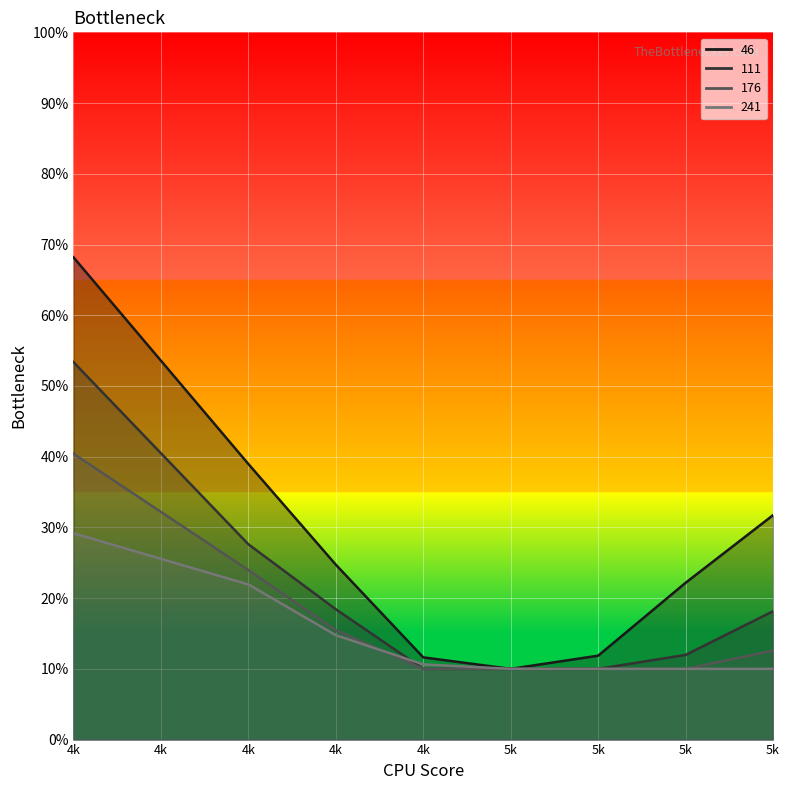

What is the sum of all 241 values?

1.2